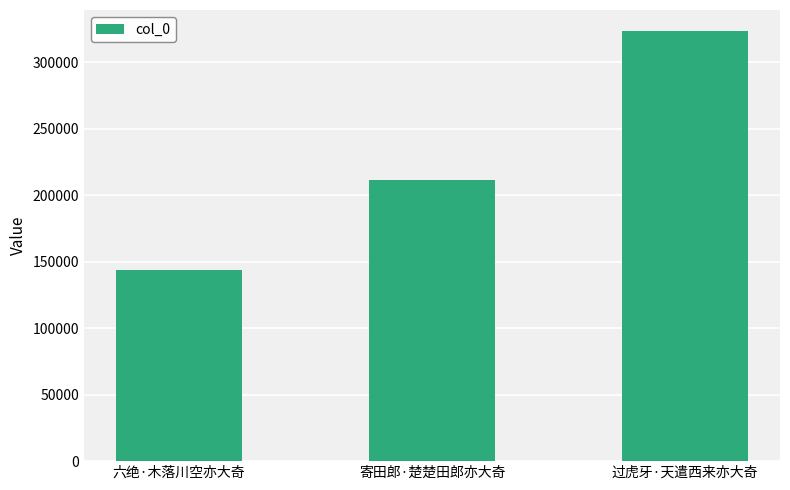

What is the sum of all values?

678982